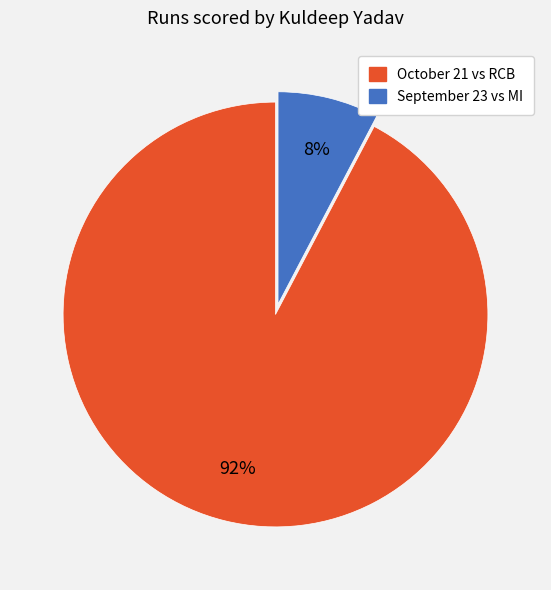

Approximately how many times larger is the value at September 23 compared to October 21?

0.1